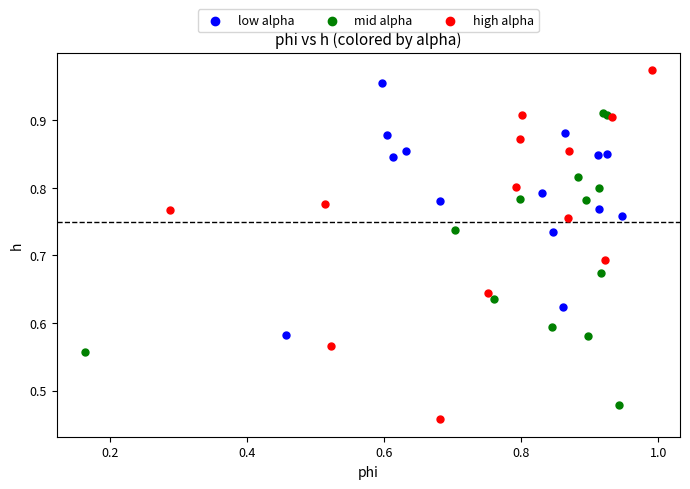

Which series reaches the maximum Y coordinate?

high alpha